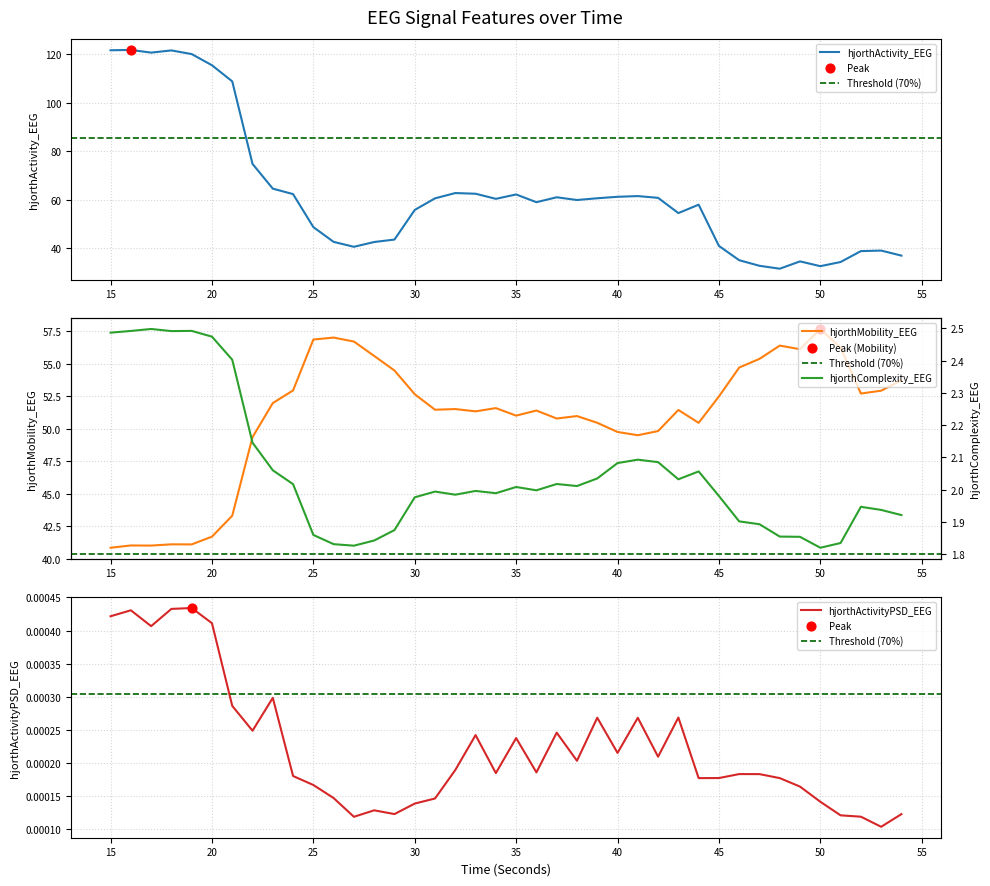

What are all the series names shown in the legend?

hjorthActivity_EEG, hjorthMobility_EEG, hjorthComplexity_EEG, hjorthActivityPSD_EEG